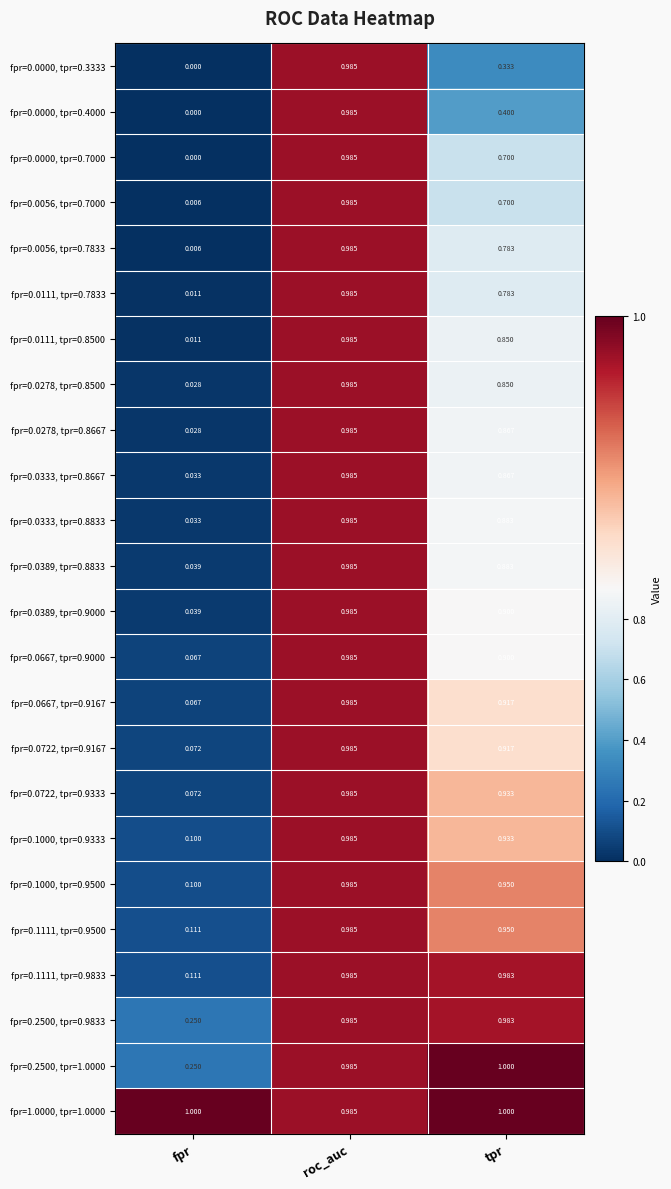

What is the maximum value shown in the chart?

1.0